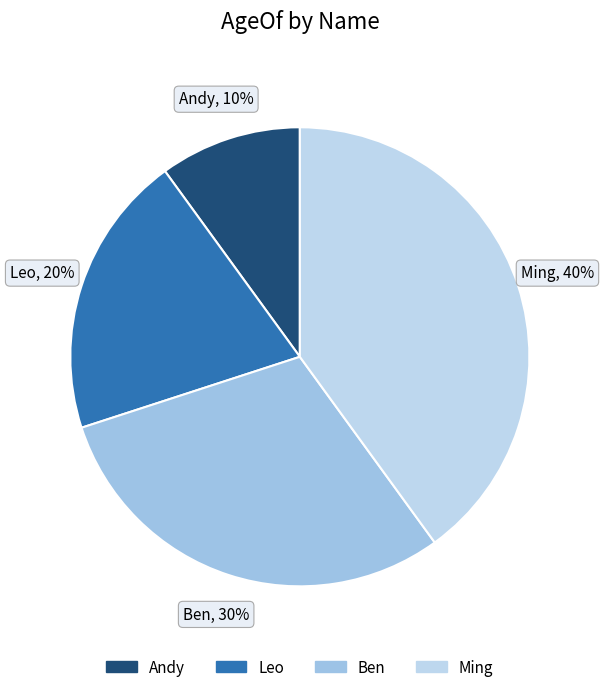

True or false: Ben accounts for 30% of the total.

True